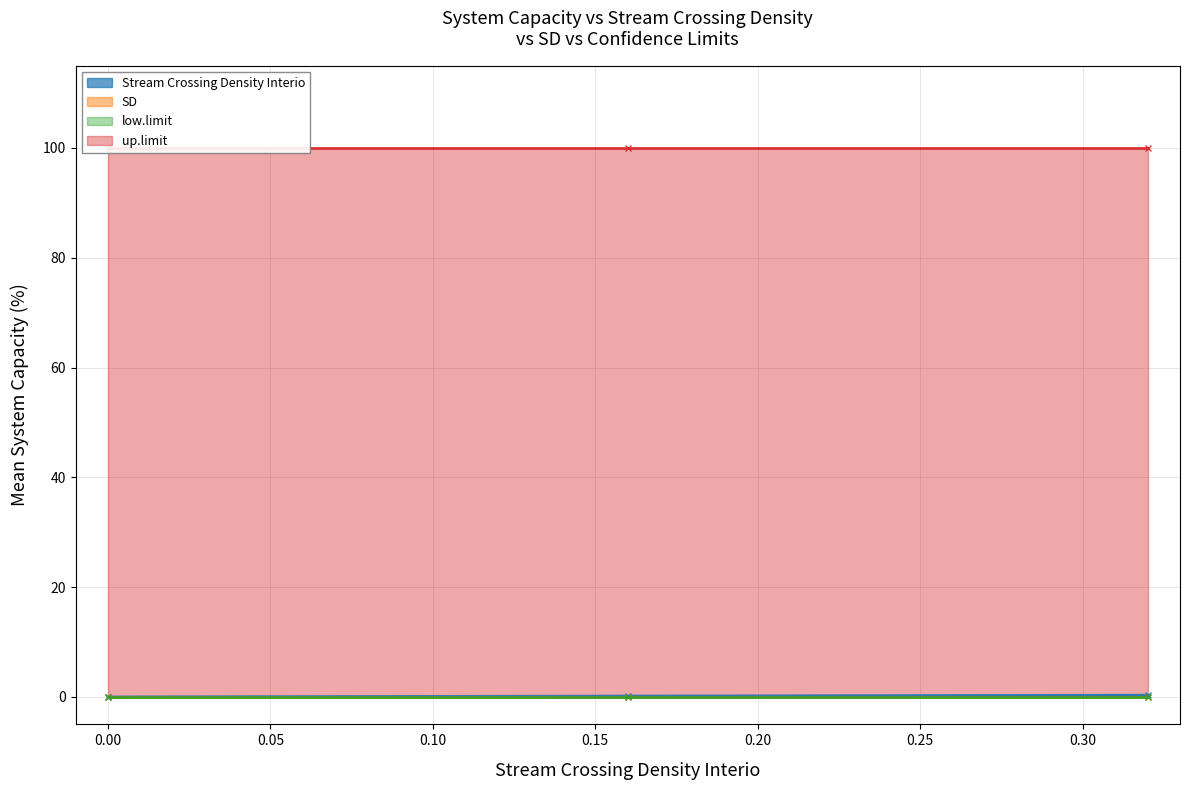

How many data points does each series have?

3